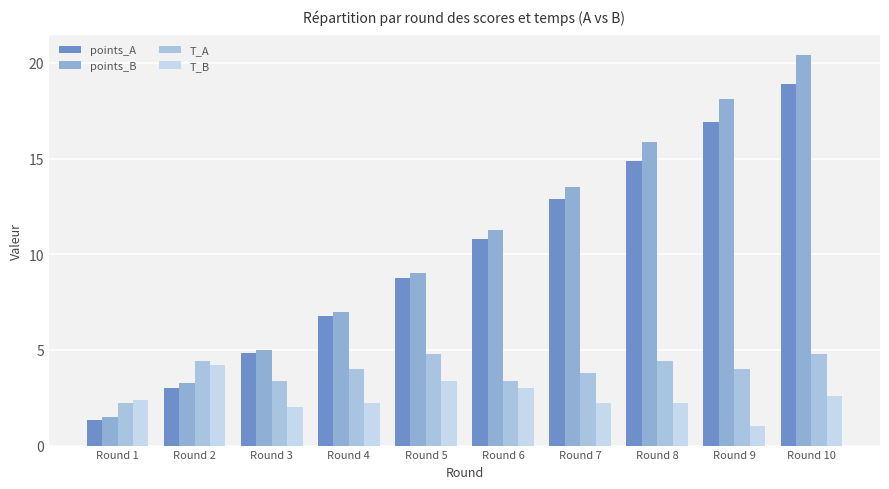

The value of points_A at Round 5 is 8.8. True or false?

True